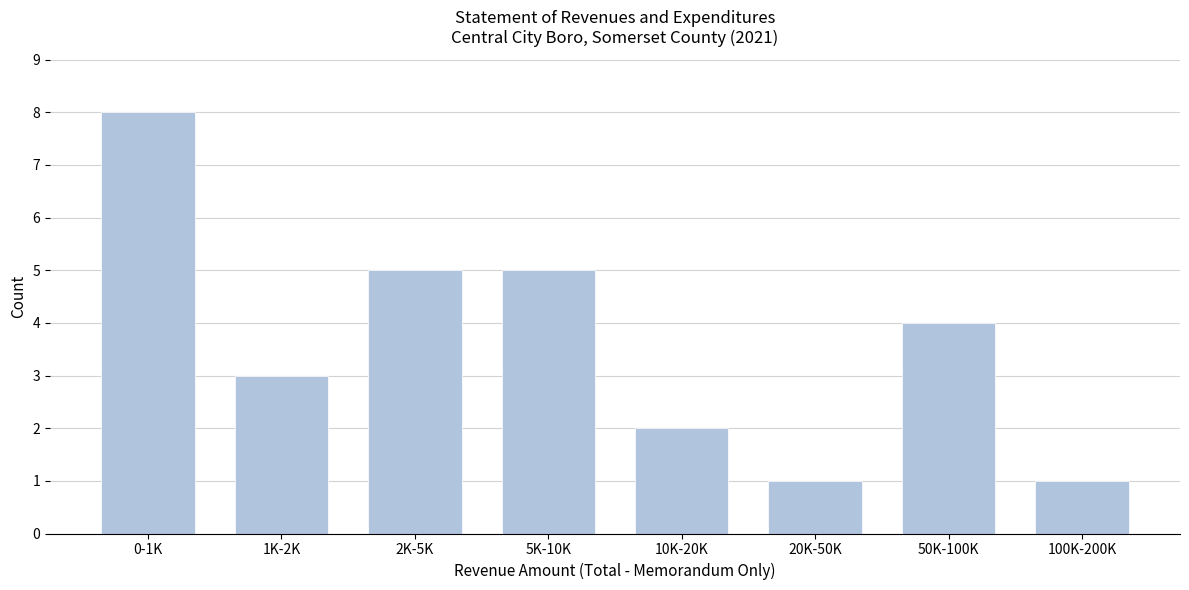

Reading left to right, extract all data points from this chart.

0-1K=8	1K-2K=3	2K-5K=5	5K-10K=5	10K-20K=2	20K-50K=1	50K-100K=4	100K-200K=1